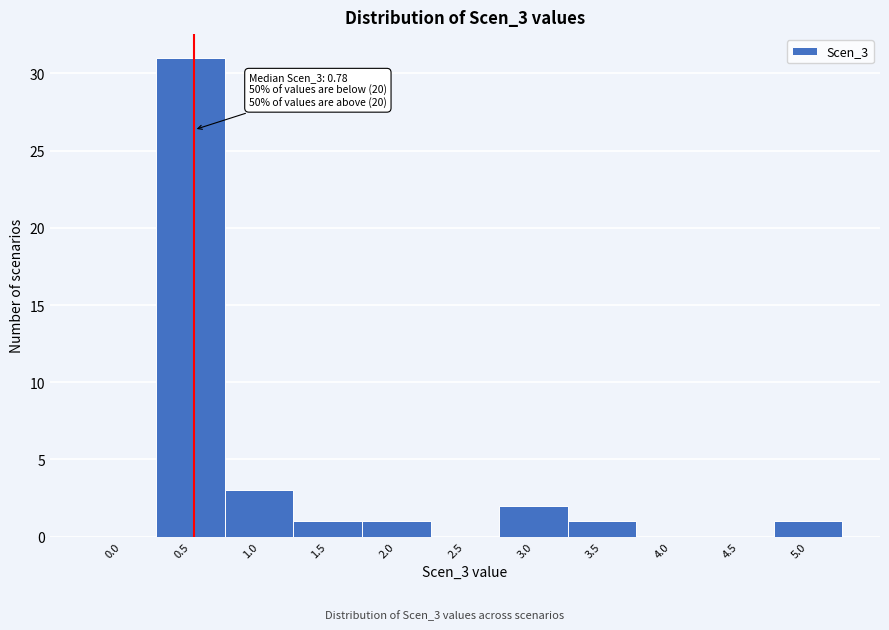

Reading right to left, list all the values displayed in this chart.

5.0=1	4.5=0	4.0=0	3.5=1	3.0=2	2.5=0	2.0=1	1.5=1	1.0=3	0.5=31	0.0=0